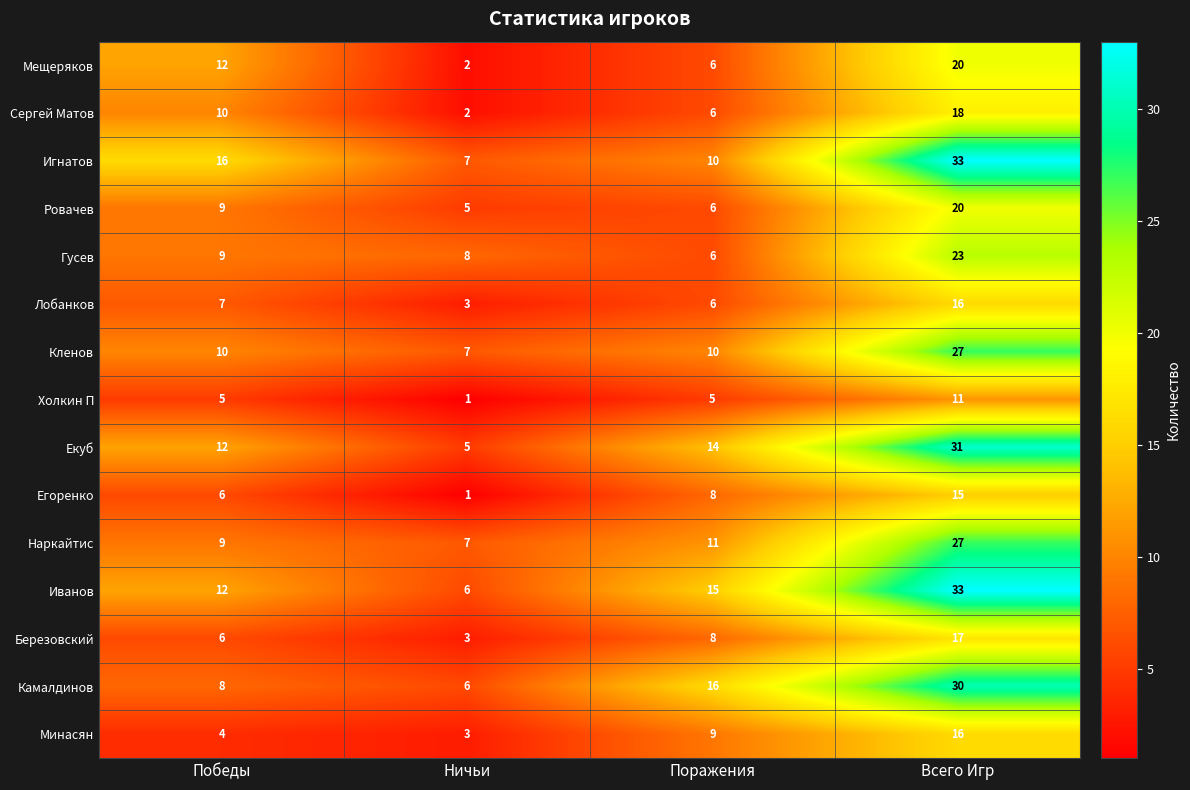

True or false: Минасян has a value of 3 at Ничьи.

True